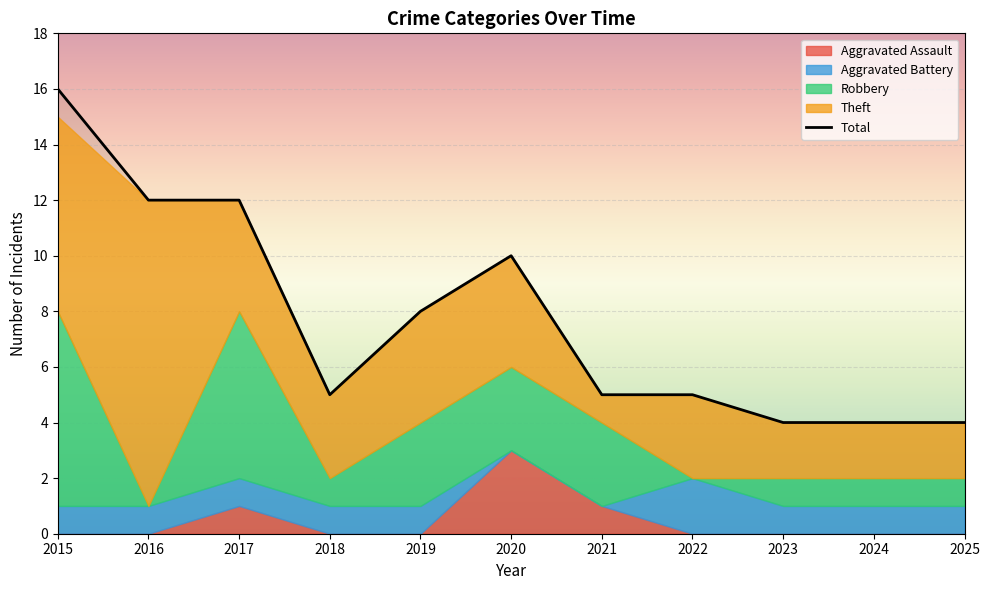

List the labels in order of value, smallest first.

2023, 2024, 2025, 2018, 2021, 2022, 2019, 2020, 2016, 2017, 2015